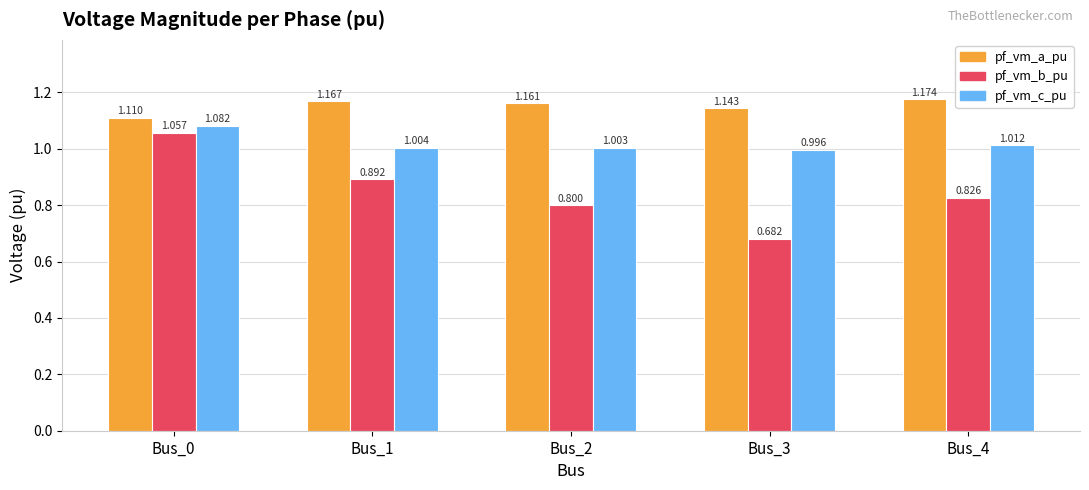

True or false: pf_vm_c_pu has a value of 1.0 at Bus_1.

True